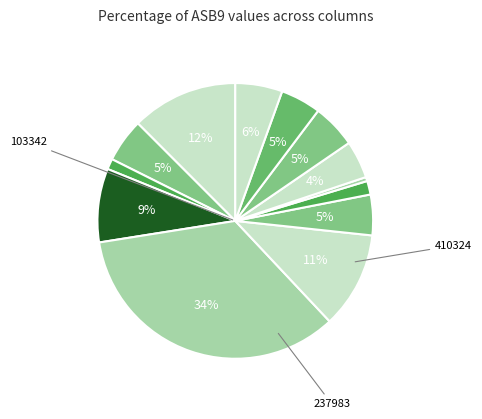

How many segments does this pie chart have?

13